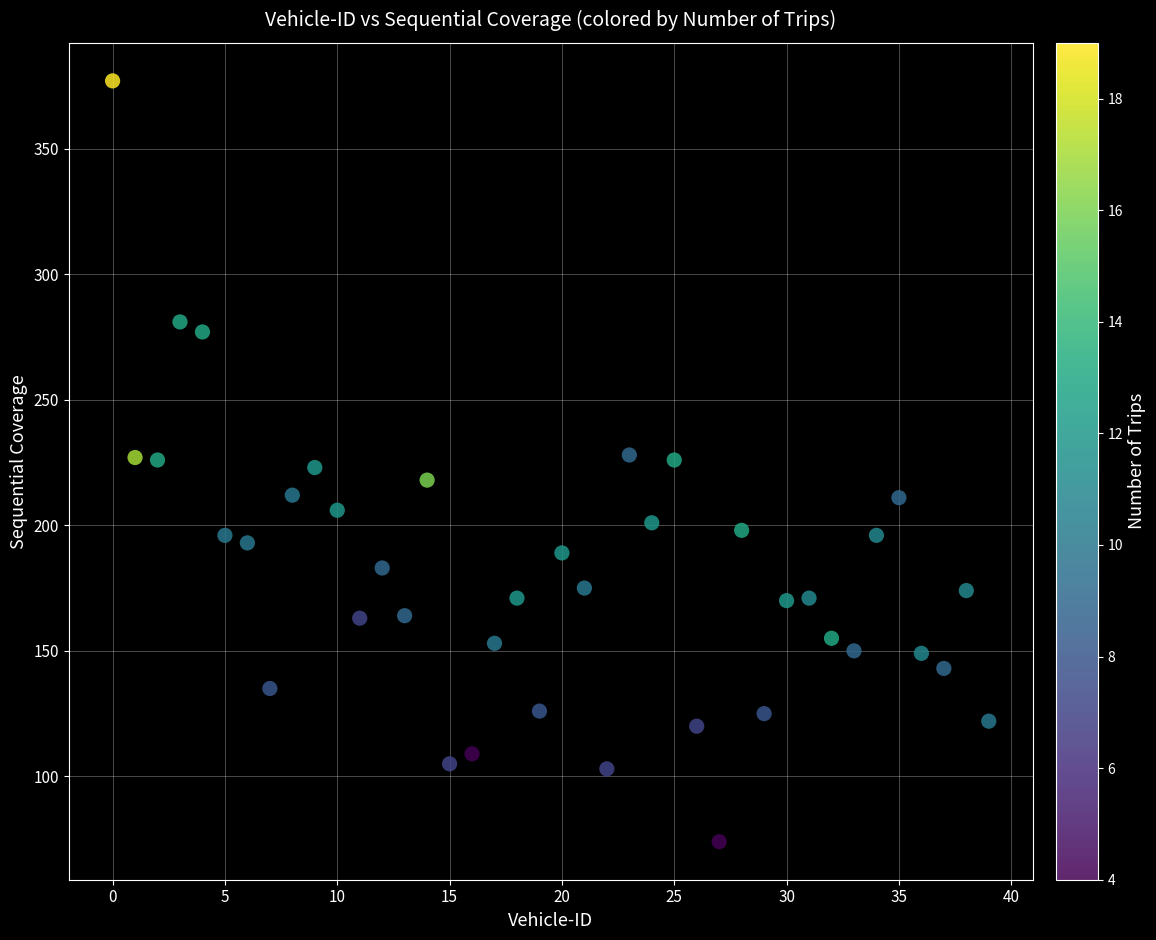

What is the range of Y values (max minus min)?

303